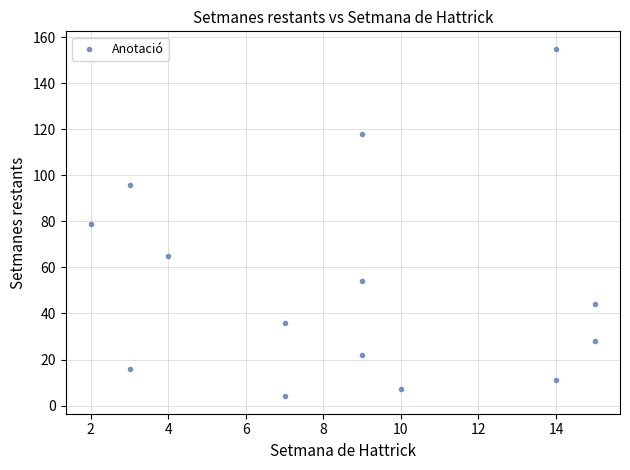

What is the range of Y values (max minus min)?

151